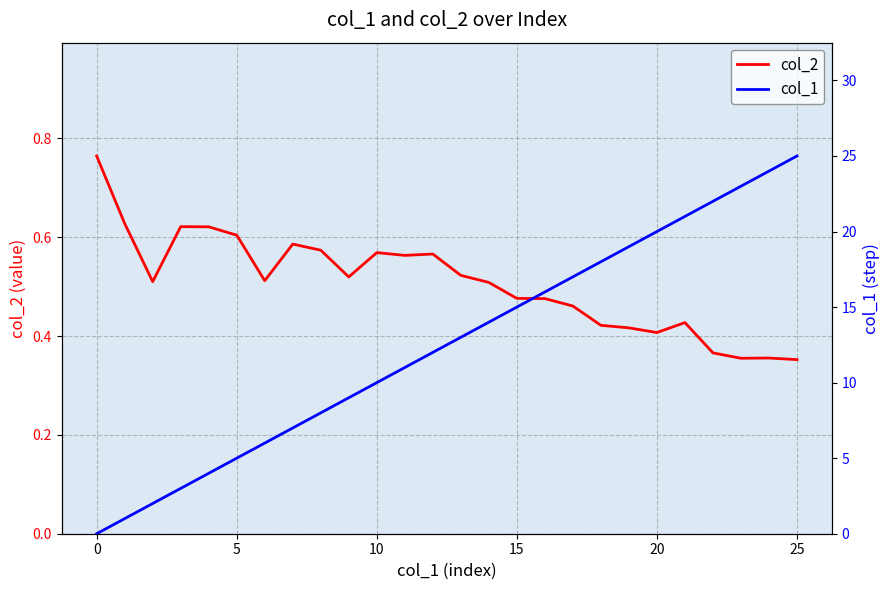

At how many categories does at least one series exceed 20?

5